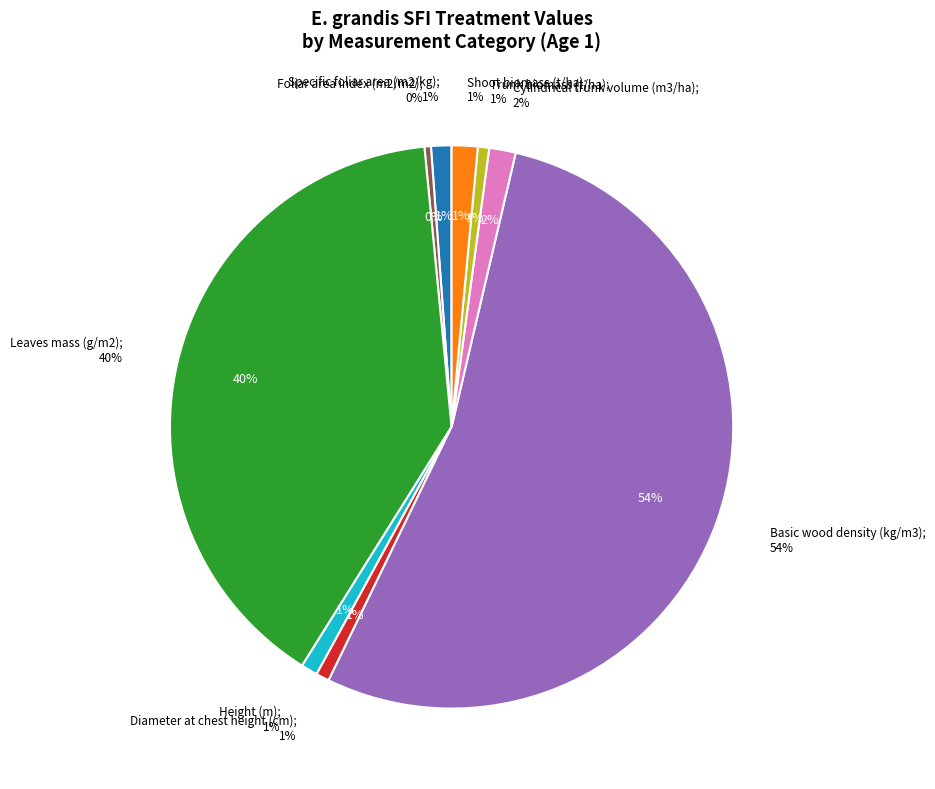

True or false: Diameter at chest height (cm) accounts for 14% of the total.

False